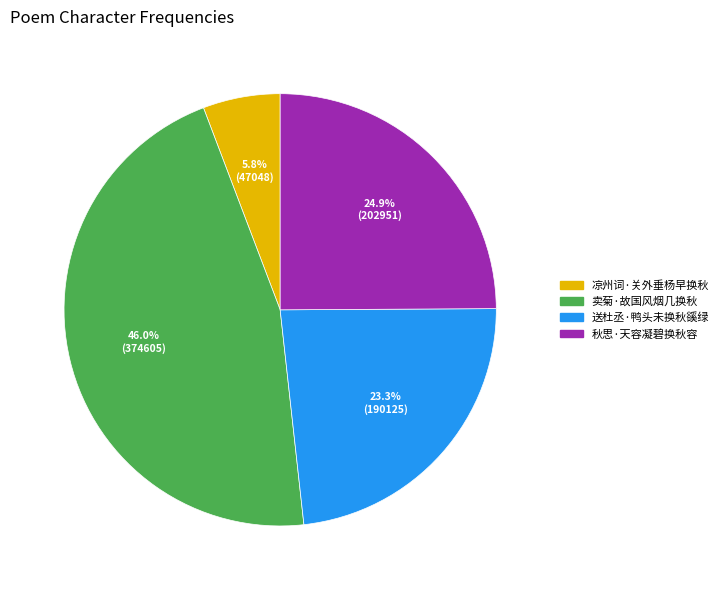

Which slice is the largest?

卖菊·故国风烟几换秋